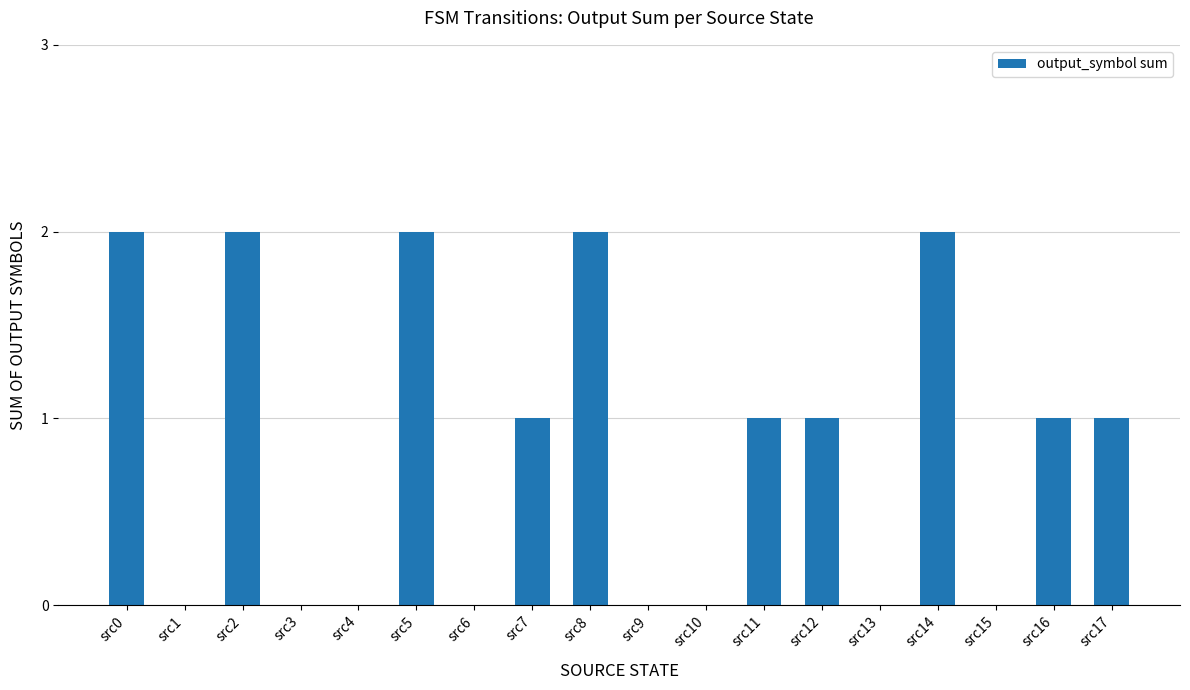

Which has a higher value, src12 or src6?

src12